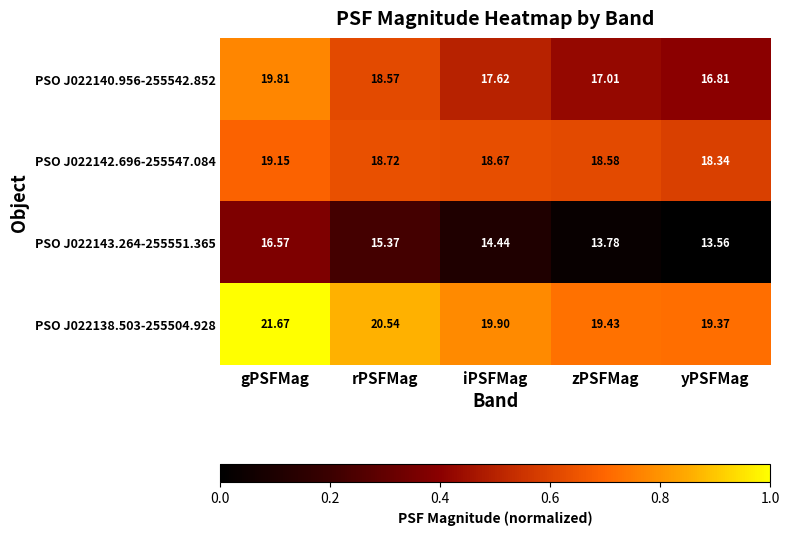

At which label does PSO J022140.956-255542.852 first exceed 17?

gPSFMag